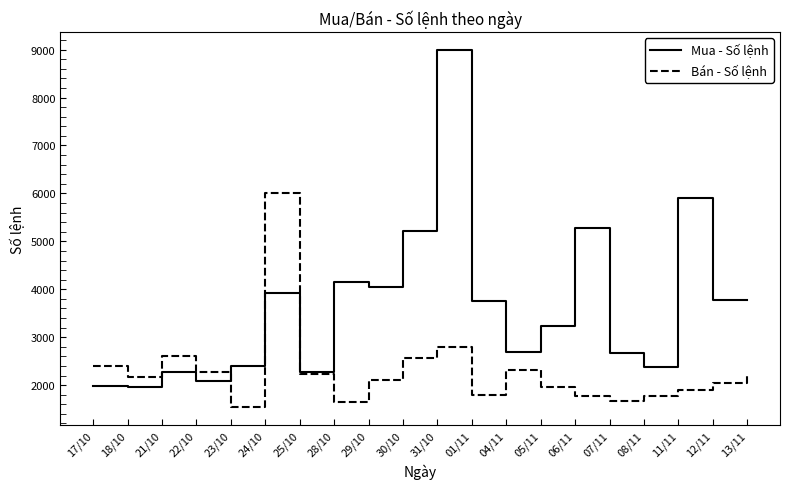

At which label does Mua - Số lệnh reach its peak?

31/10